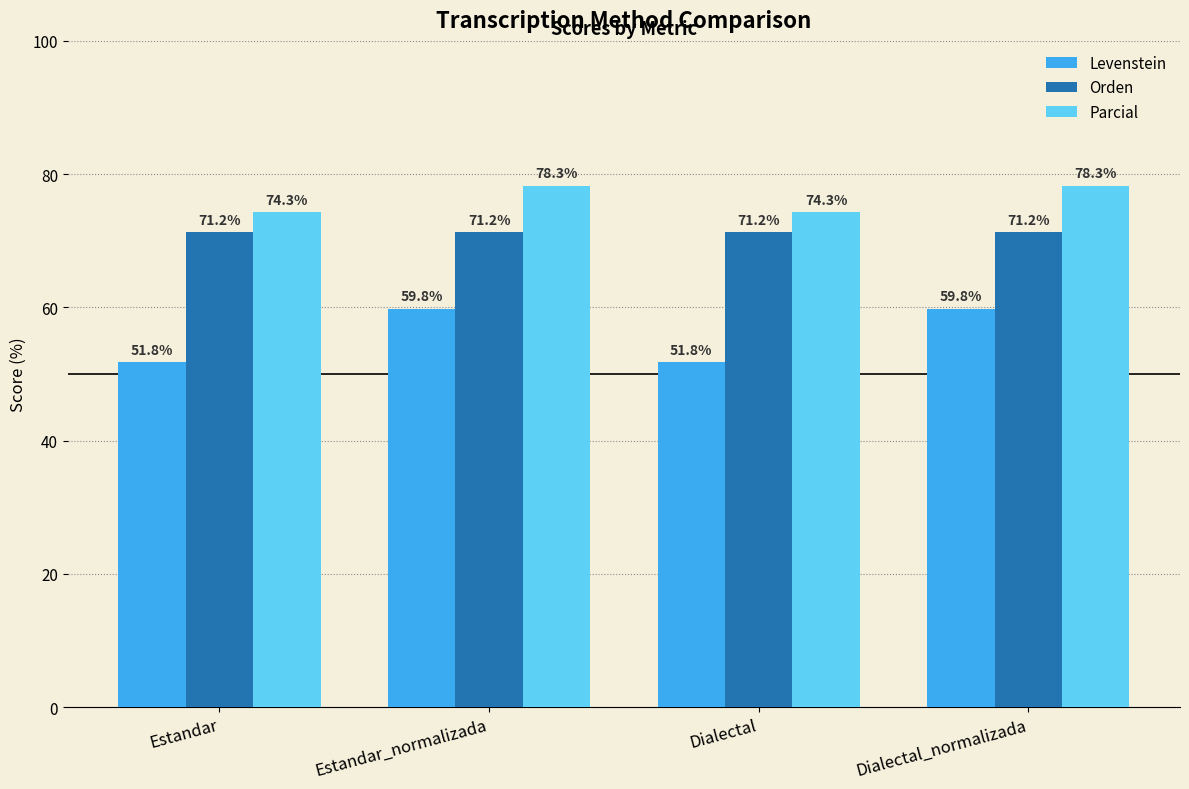

What position from the right is Estandar_normalizada?

3